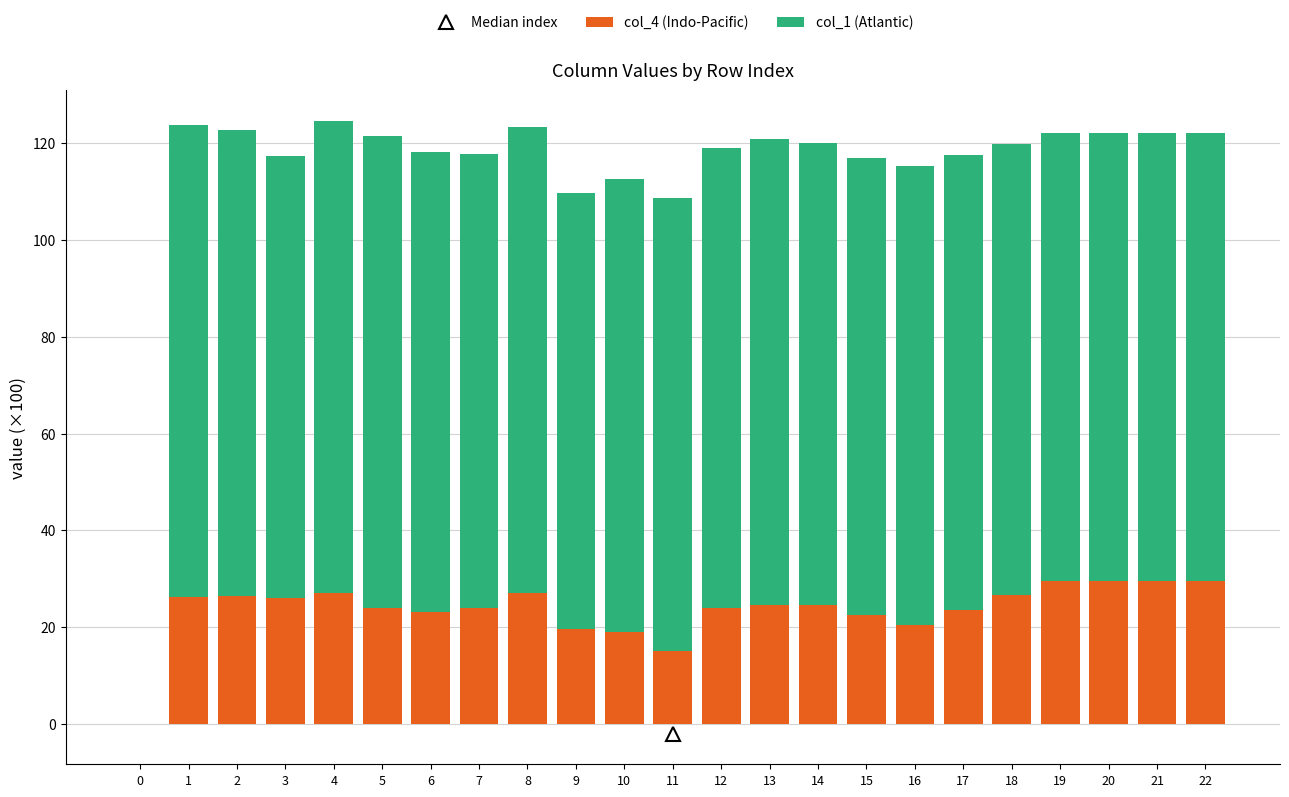

The value of col_4 (Indo-Pacific) at 11 is 23.6. True or false?

False